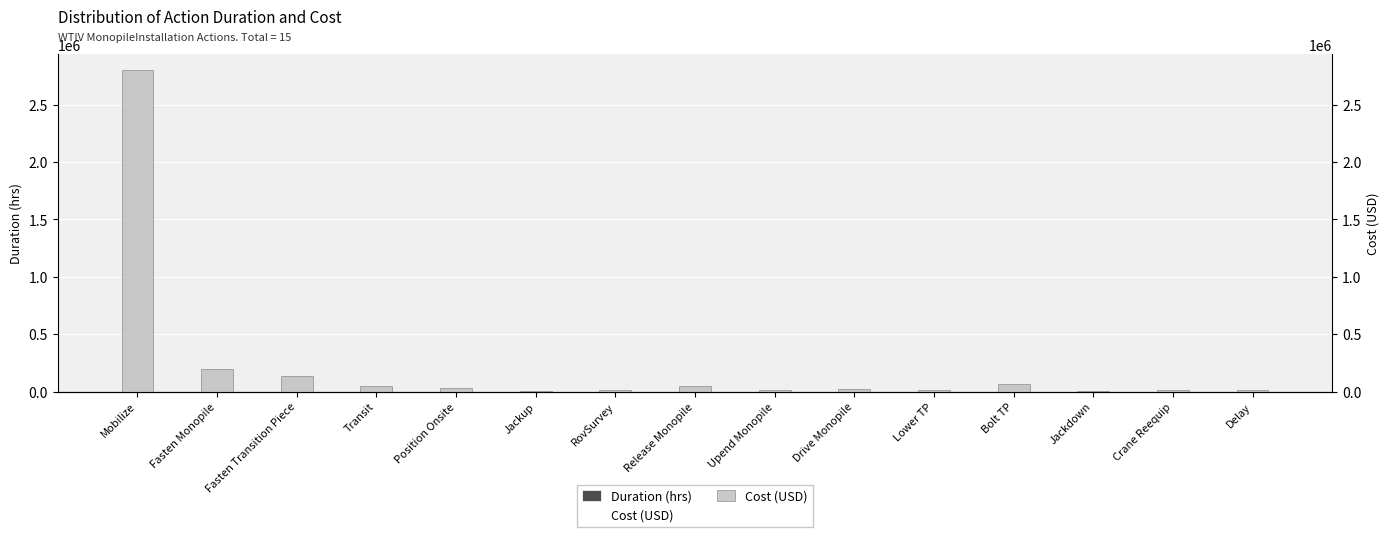

The Cost (USD) series shows 16667.0 at Lower TP. True or false?

True